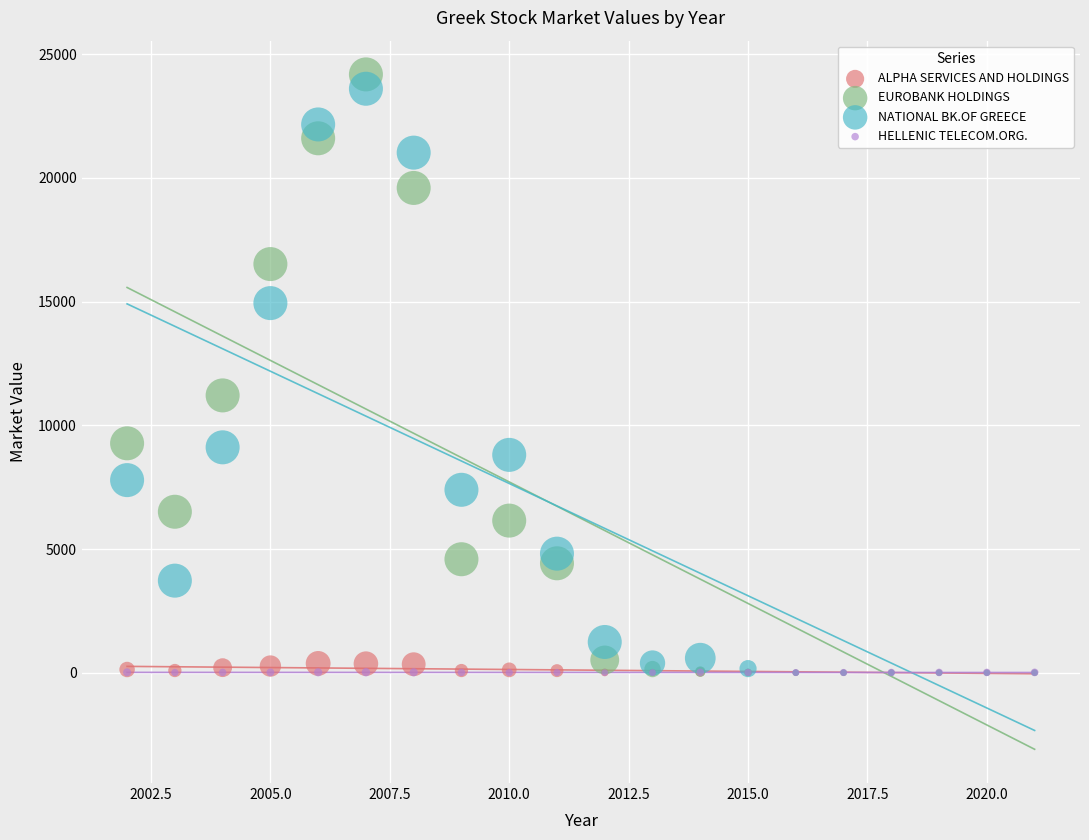

Which series has the widest spread of Y values?

EUROBANK HOLDINGS